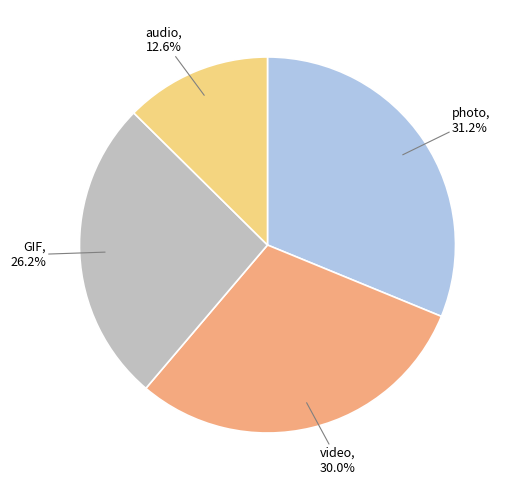

Does any single category account for the majority?

No